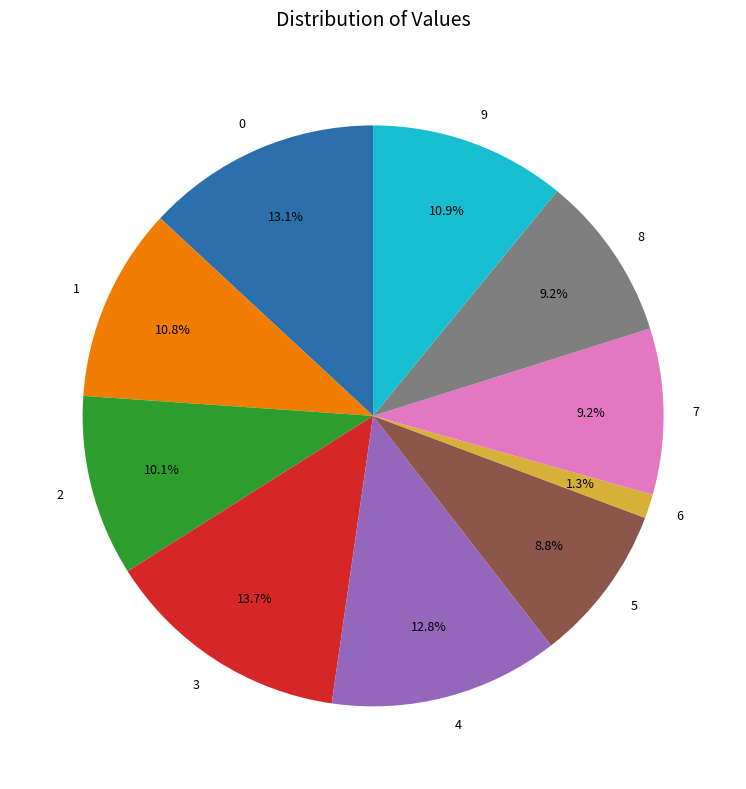

Which category has the smallest portion of the pie?

6